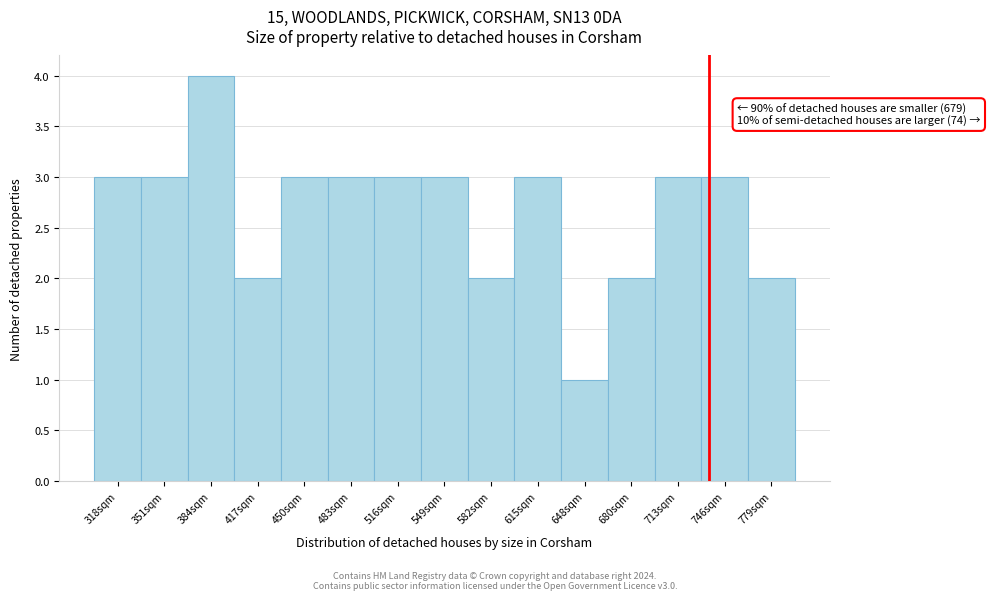

Reading left to right, what are all the values shown in this chart?

3	3	4	2	3	3	3	3	2	3	1	2	3	3	2